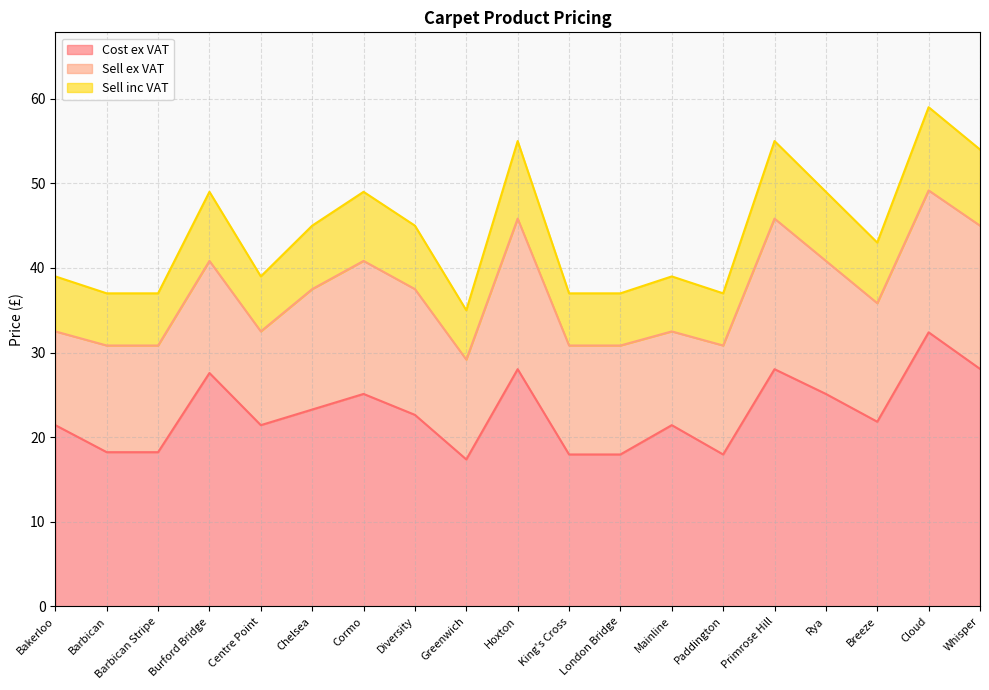

What are all the series names shown in the legend?

Cost ex VAT, Sell ex VAT, Sell inc VAT